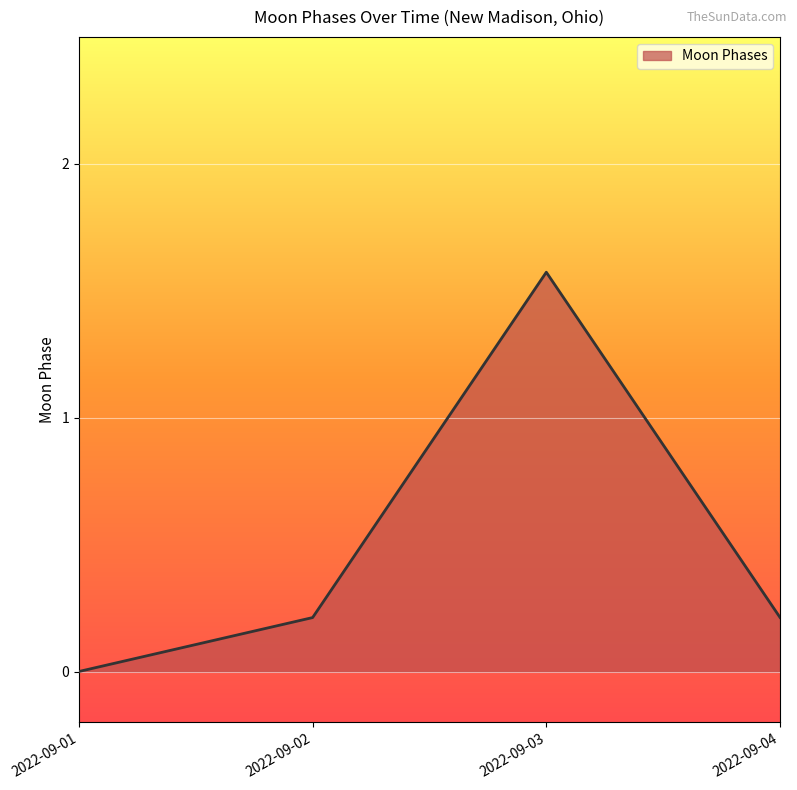

Read the value at 2022-09-03.

1.6